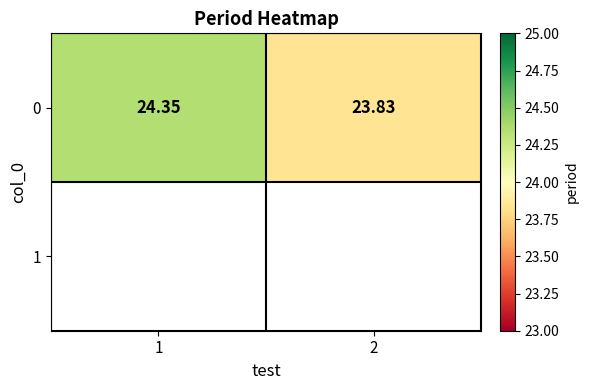

What is the difference between the values at 2 and 1?

0.5